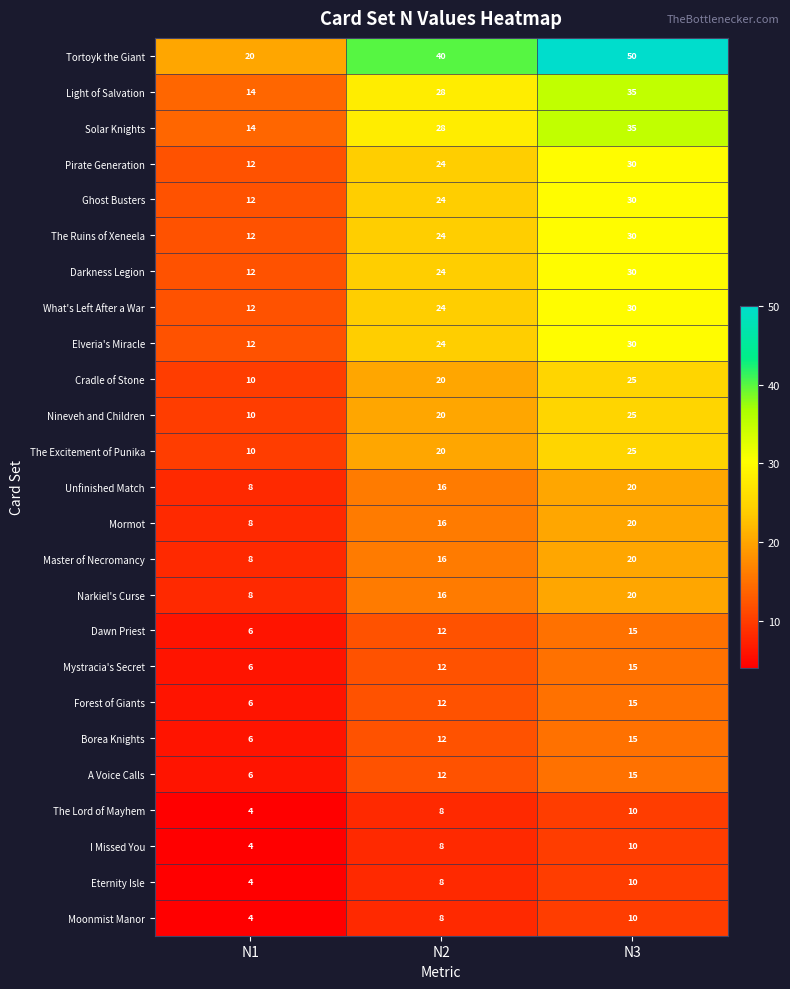

At which category does the chart reach its peak across all series?

N3